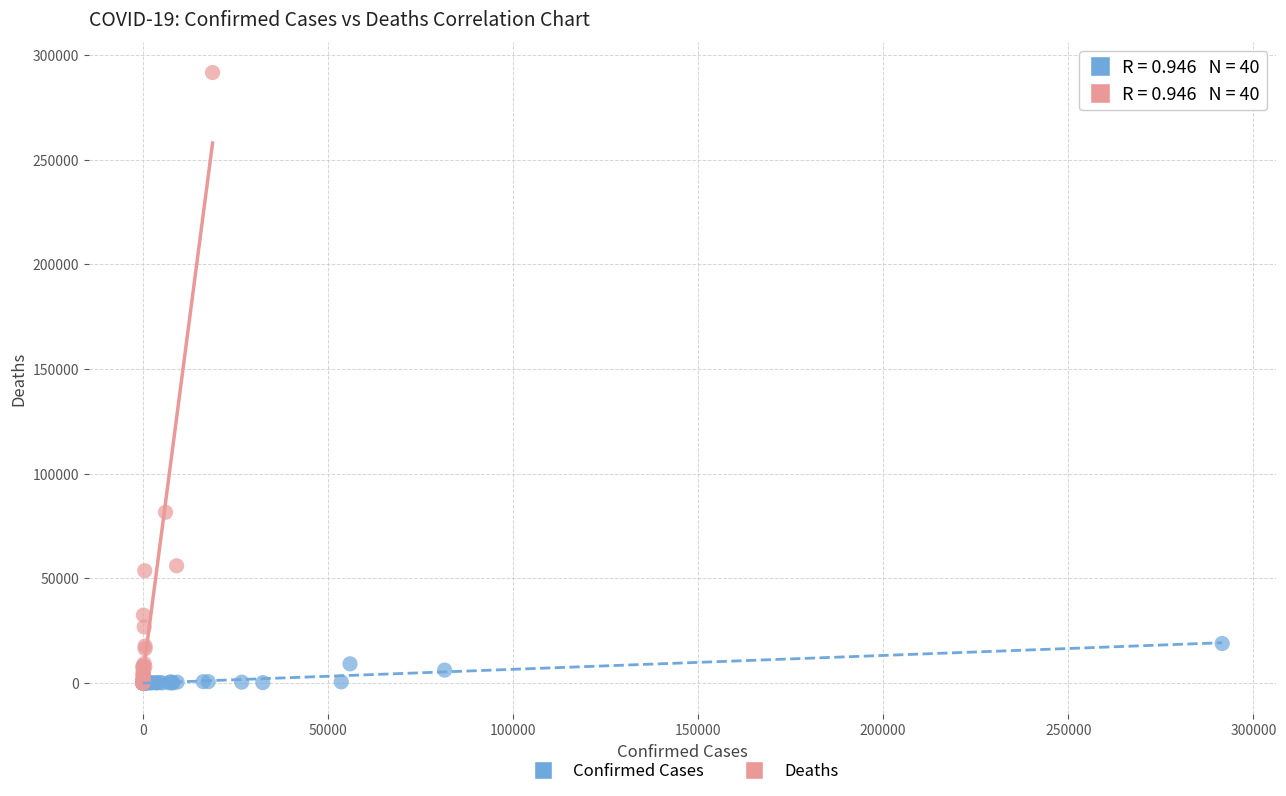

Which series has the widest spread of Y values?

Deaths